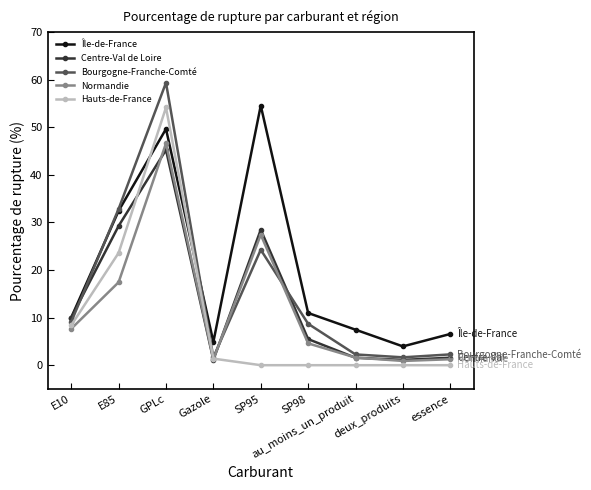

What position from the right is SP98?

4